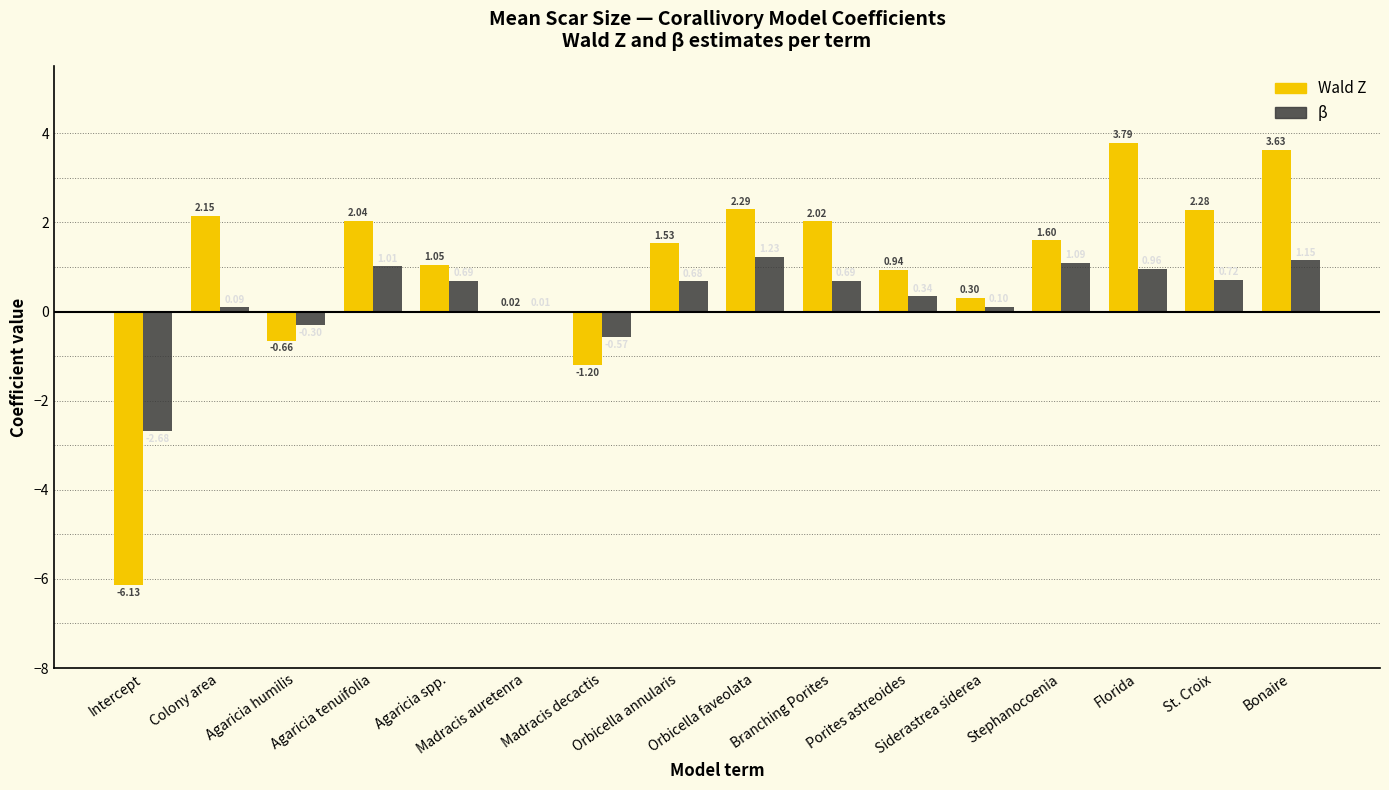

Is the value of β at Bonaire greater than the value of Wald Z at Intercept?

Yes